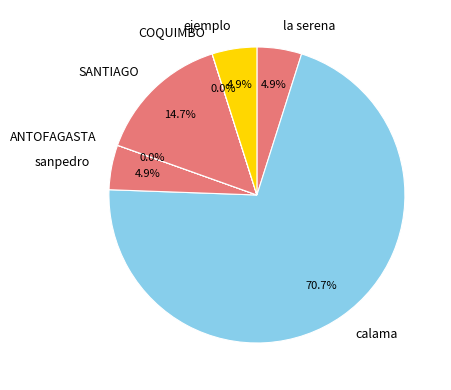

To the nearest percent, what is the average slice percentage?

14%